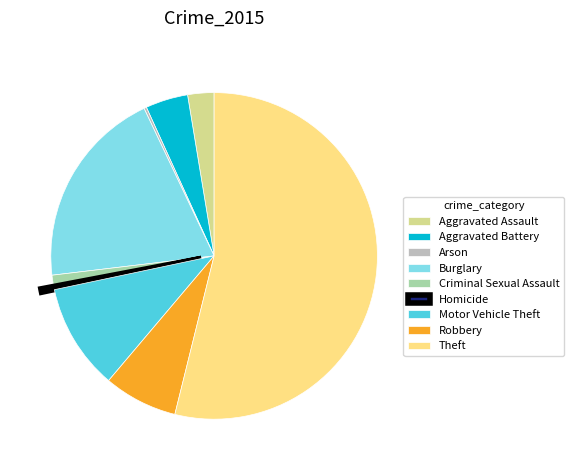

The Criminal Sexual Assault slice represents 1% of the pie. True or false?

True